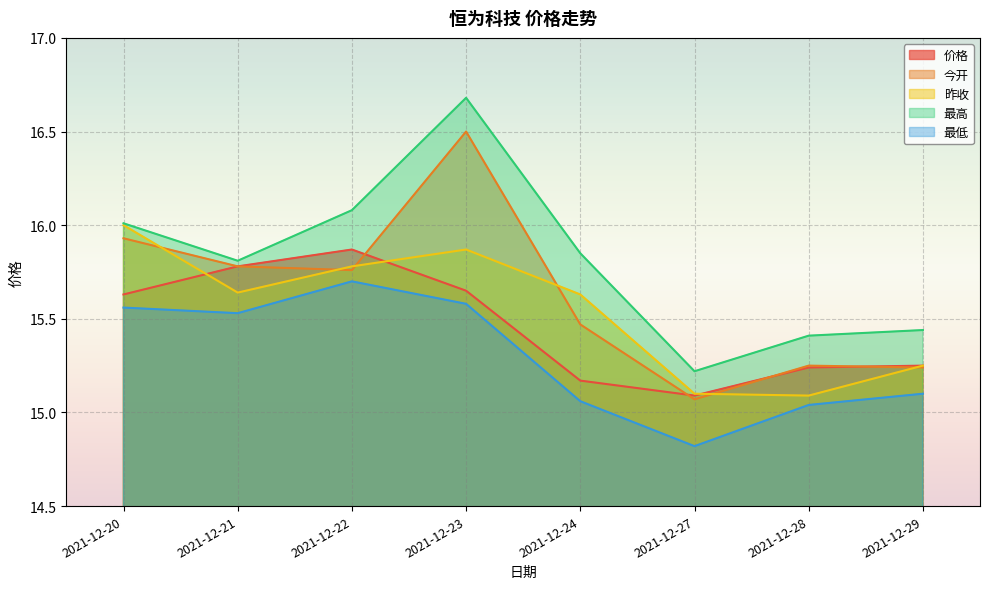

List the labels in order of 昨收 value, largest first.

2021-12-20, 2021-12-23, 2021-12-22, 2021-12-21, 2021-12-24, 2021-12-29, 2021-12-27, 2021-12-28